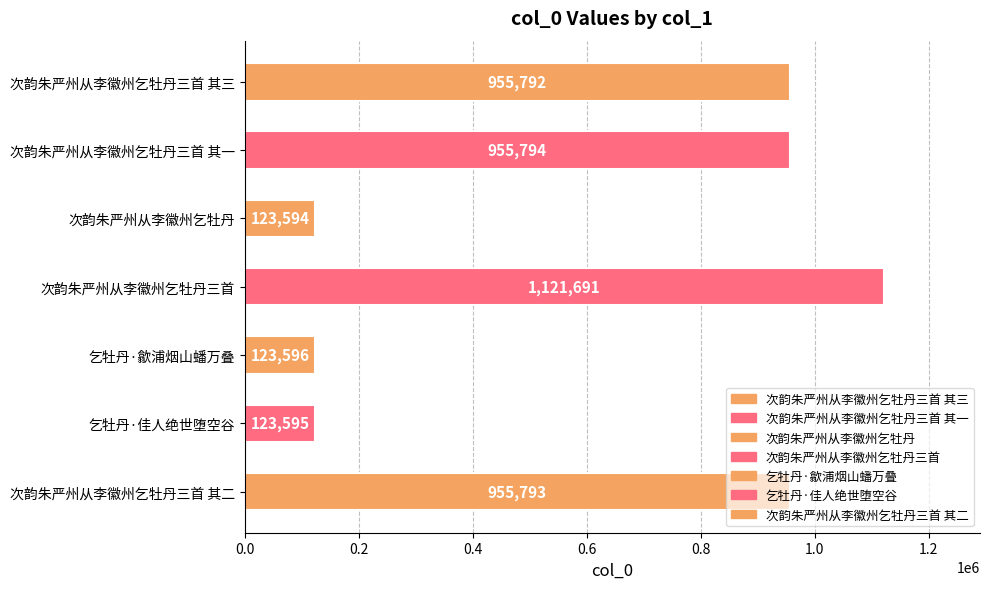

What position from the bottom is 次韵朱严州从李徽州乞牡丹三首 其一?

6